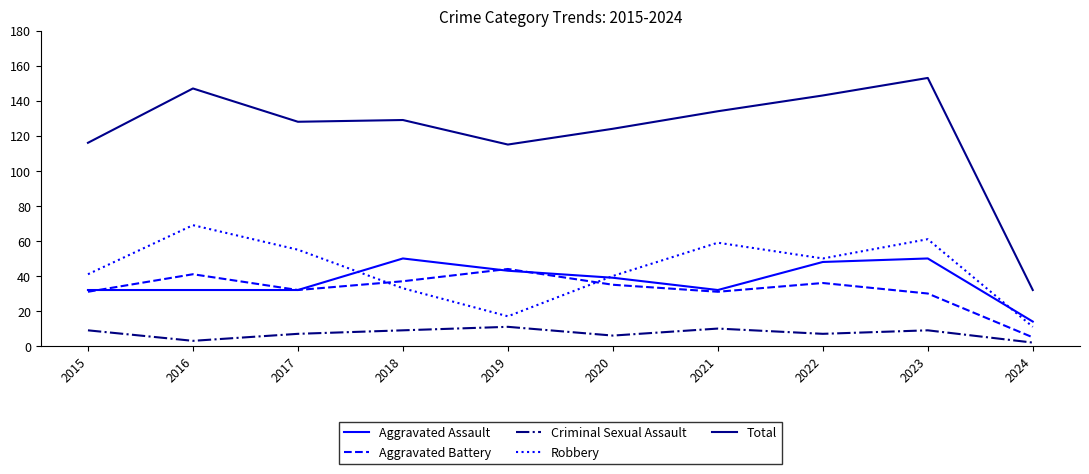

Reading left to right, list all the values displayed in this chart.

Aggravated Assault: 32	32	32	50	43	39	32	48	50	14
Aggravated Battery: 31	41	32	37	44	35	31	36	30	5
Criminal Sexual Assault: 9	3	7	9	11	6	10	7	9	2
Robbery: 41	69	55	33	17	40	59	50	61	11
Total: 116	147	128	129	115	124	134	143	153	32